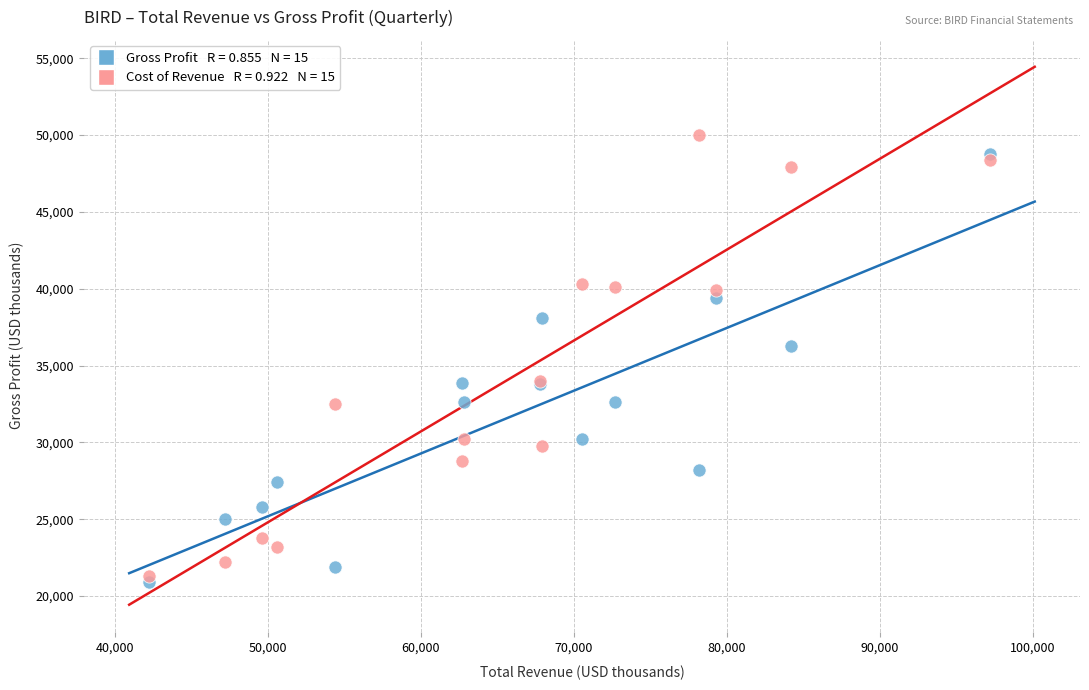

Across all series, what Y value is closest to 35450?

36300